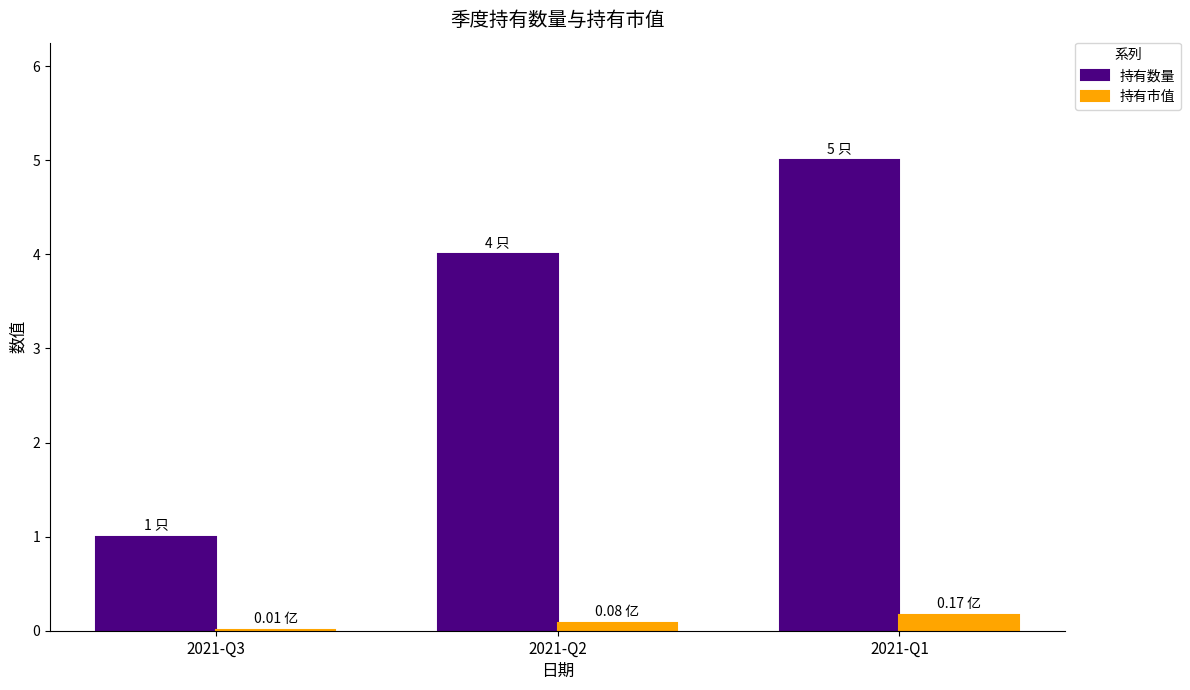

How many series are shown in this chart?

2